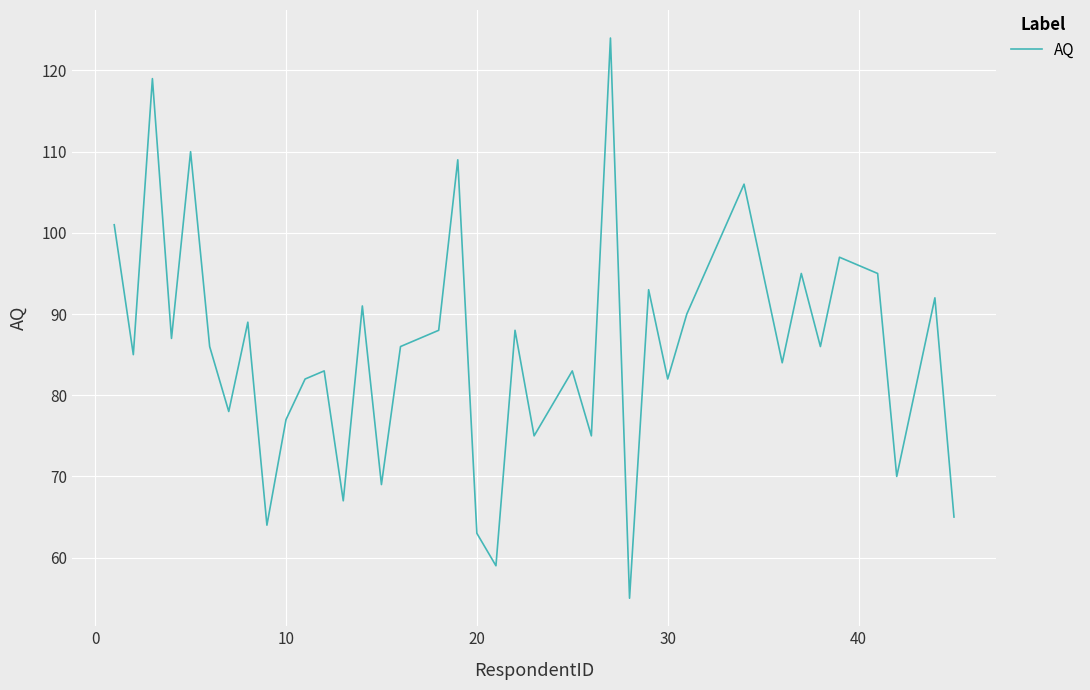

What is the difference between the second highest and second lowest values?

60